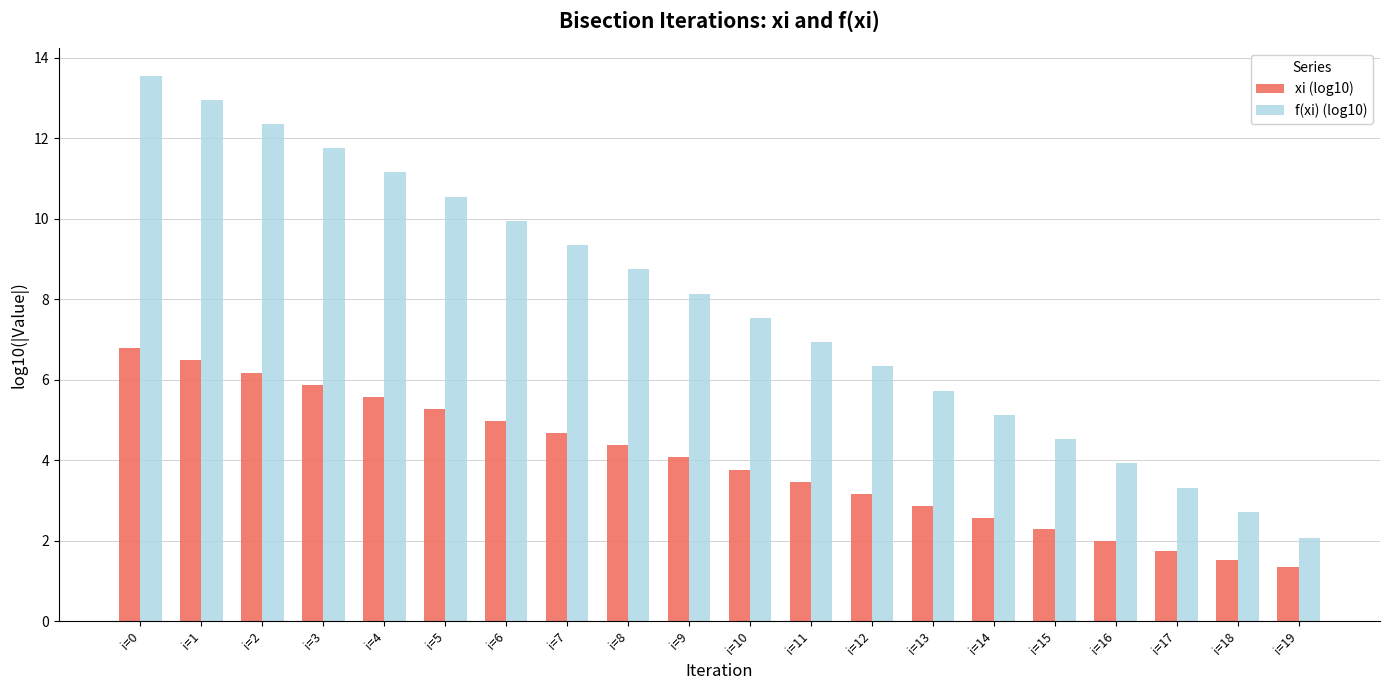

What are all the series names shown in the legend?

xi (log10), f(xi) (log10)